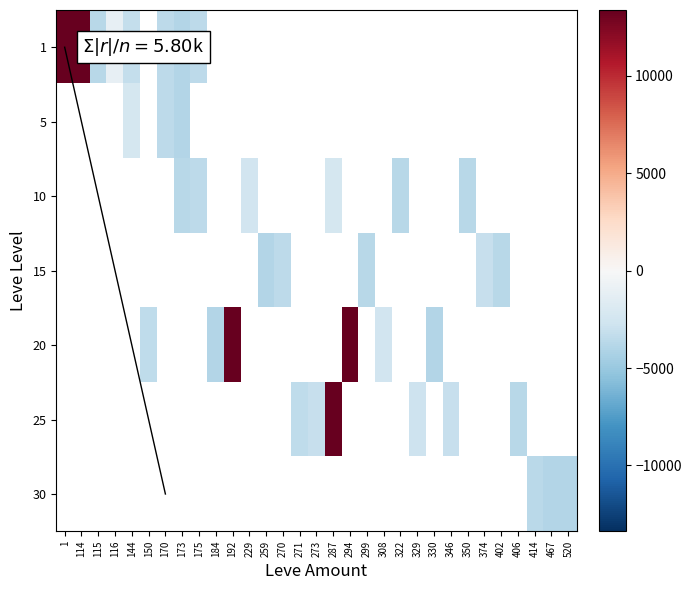

The value of 25 at 406 is -6328.4. True or false?

False